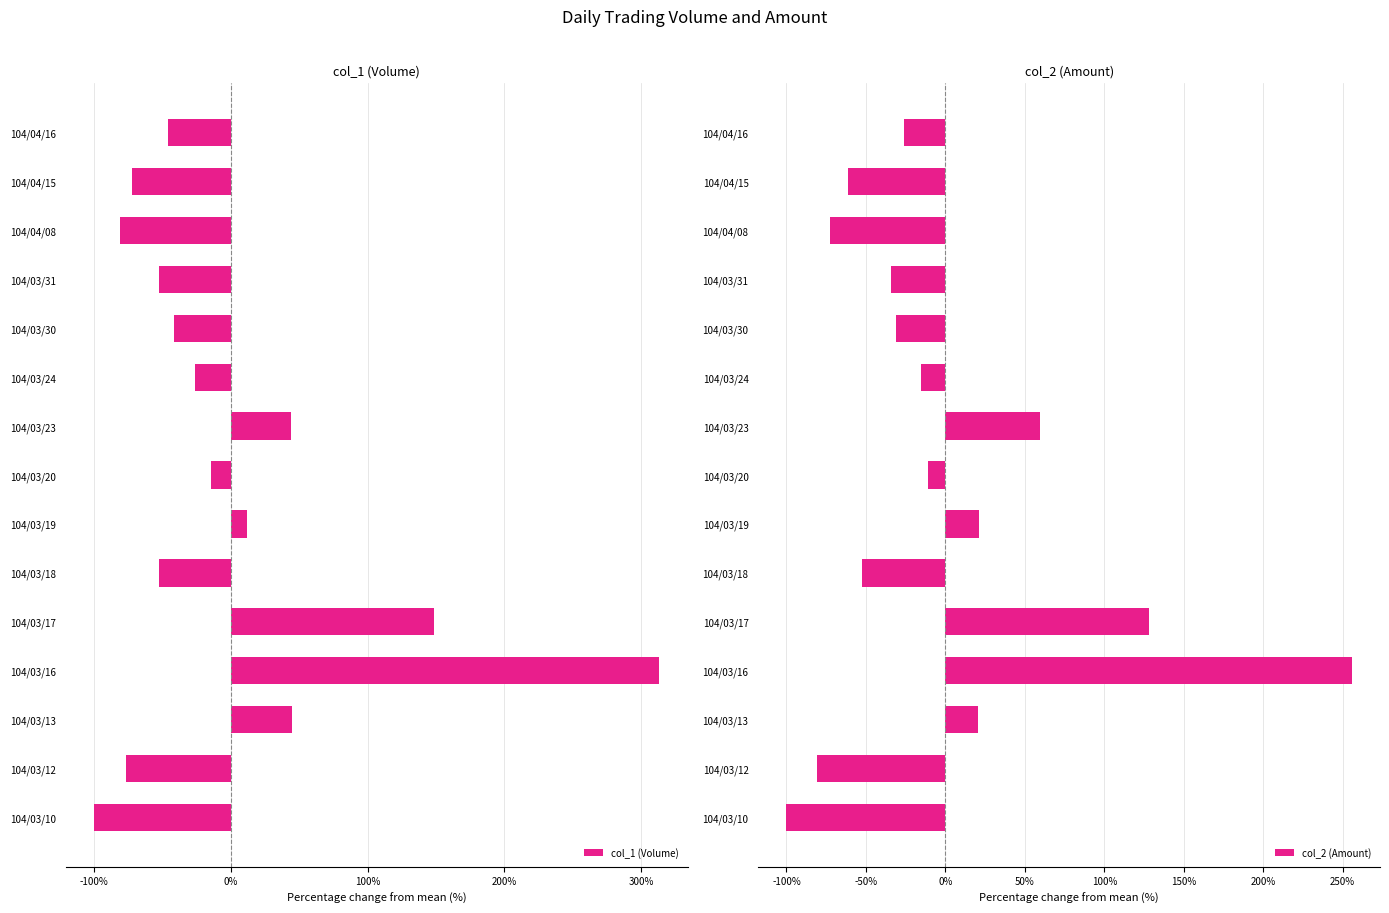

At which label does col_1 (Volume) reach its minimum?

104/03/10